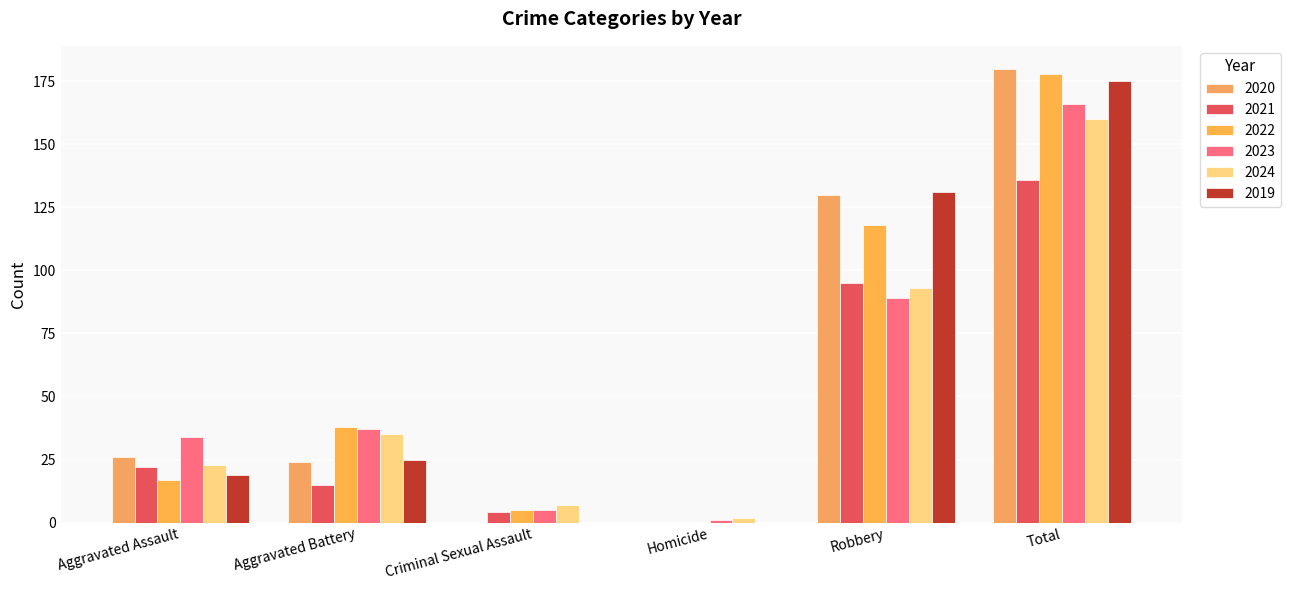

Are the bars grouped side by side (vs. stacked)?

Yes